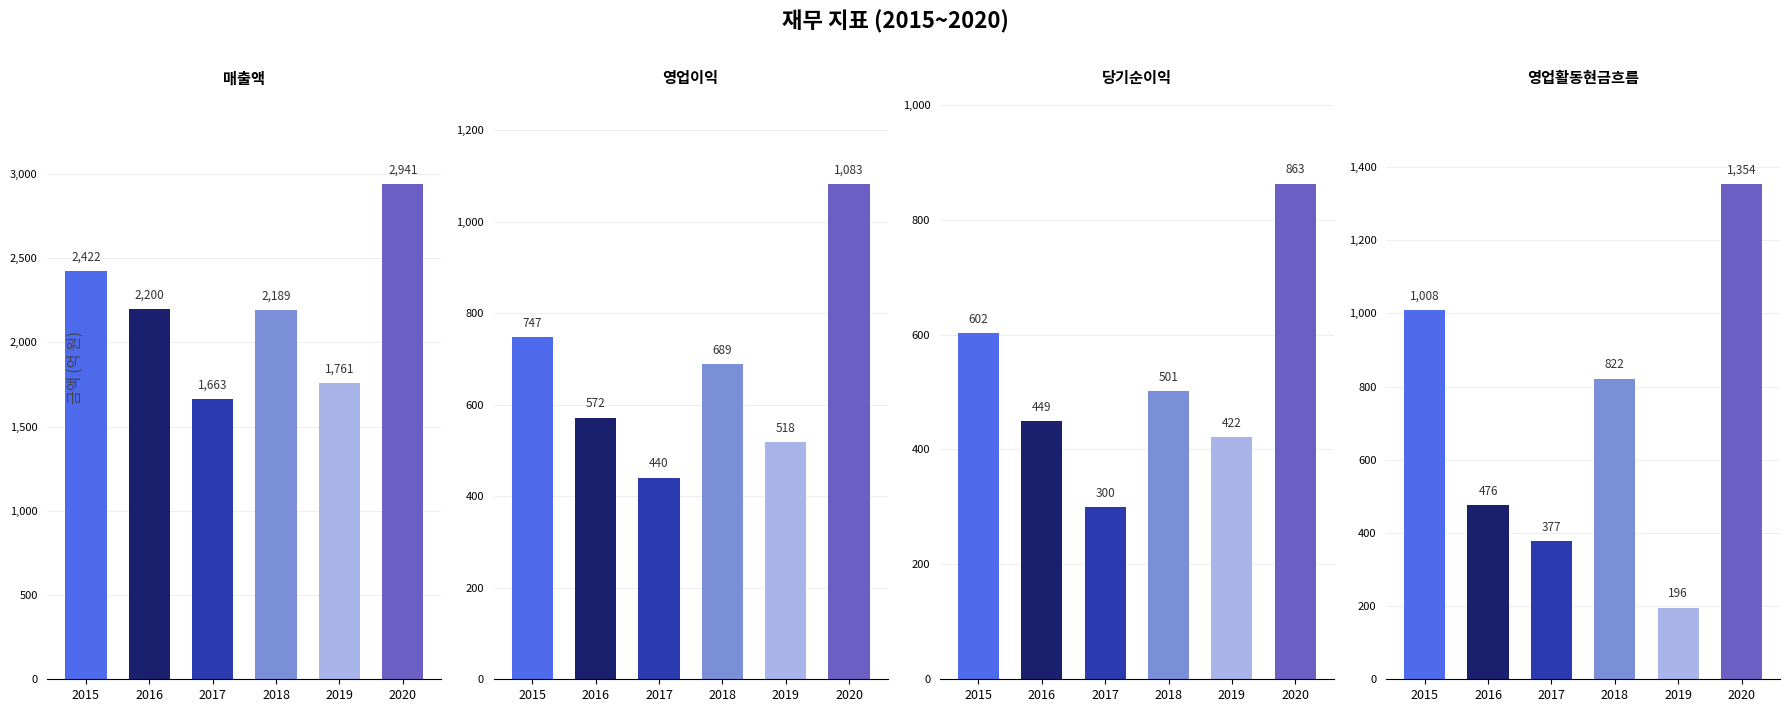

Count the number of categories in the chart.

6